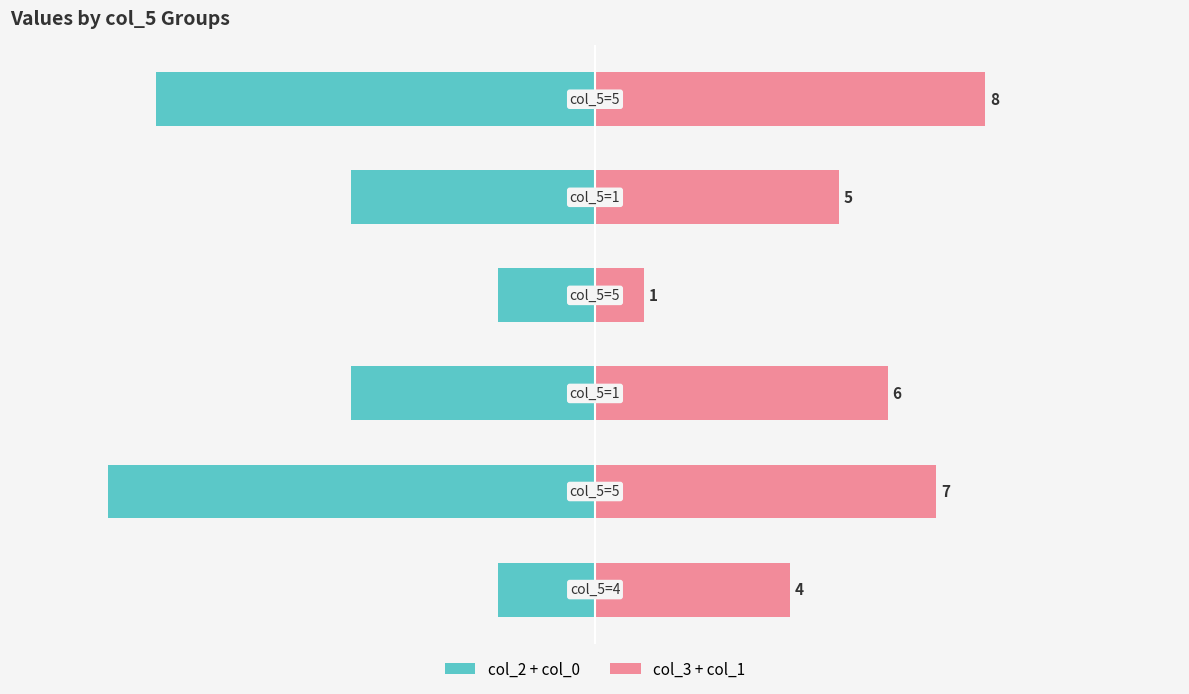

Which series has the largest range (max minus min)?

col_2 + col_0